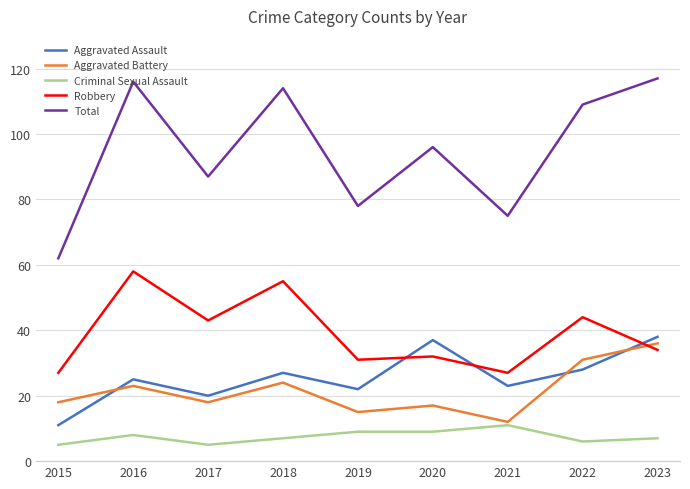

How many lines are shown in the chart?

5